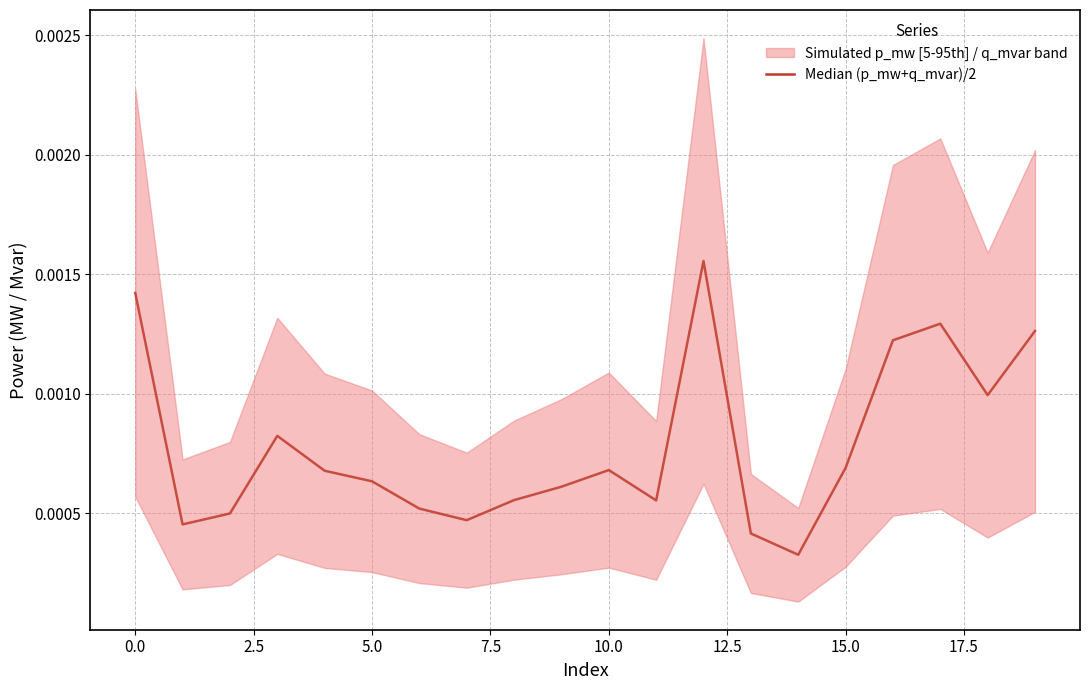

What position from the right is 10?

10